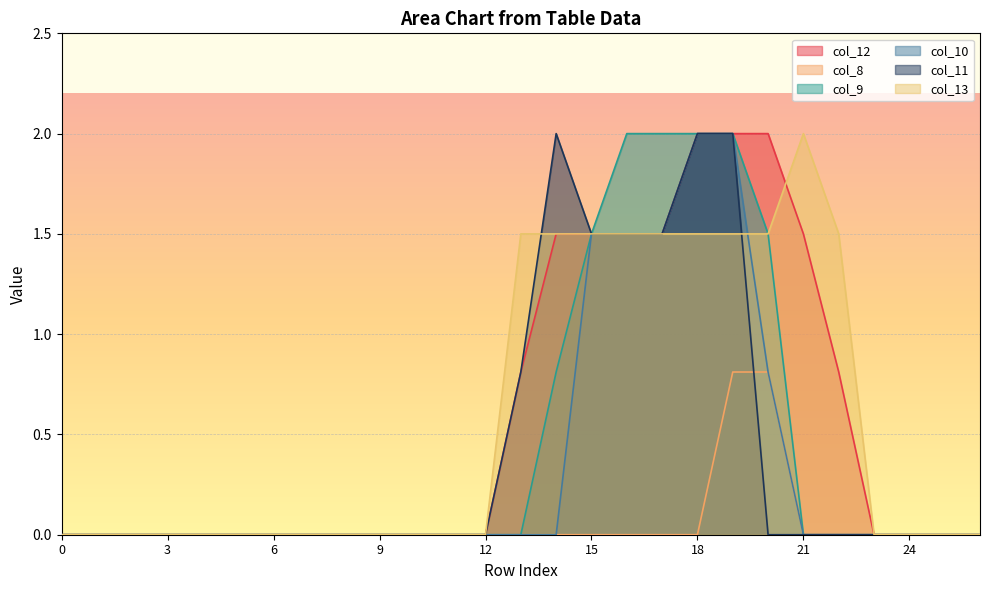

What is the sum of all col_8 values?

1.6